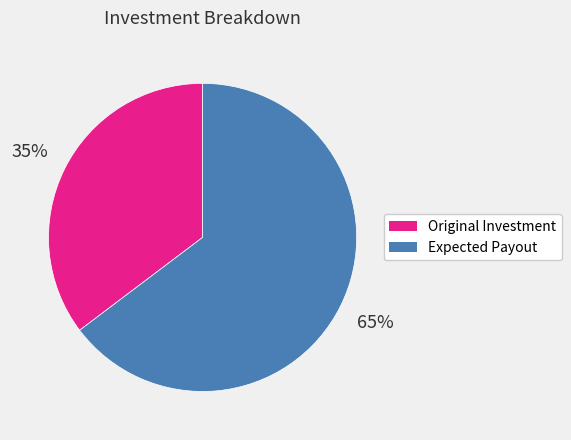

Which slice represents more than half of the pie?

Expected Payout